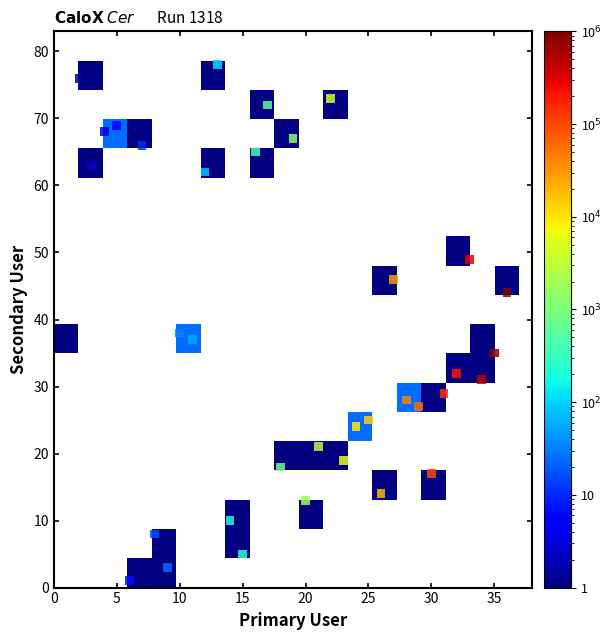

What Y value in the scatter plot is closest to 39?

38